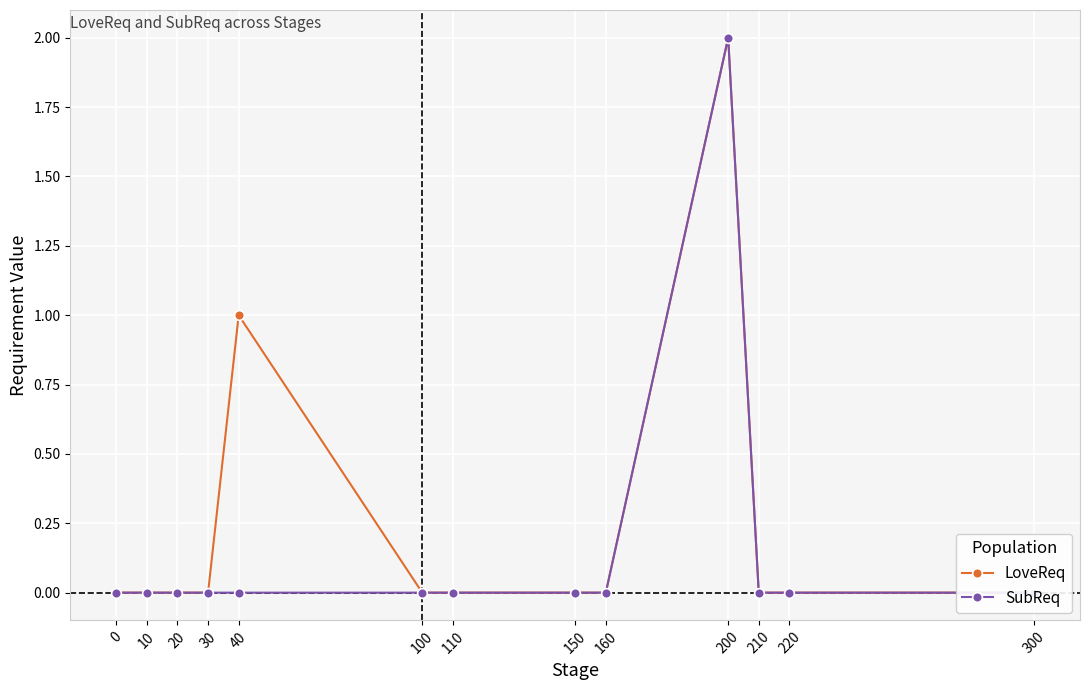

How many categories are shown in the chart?

13